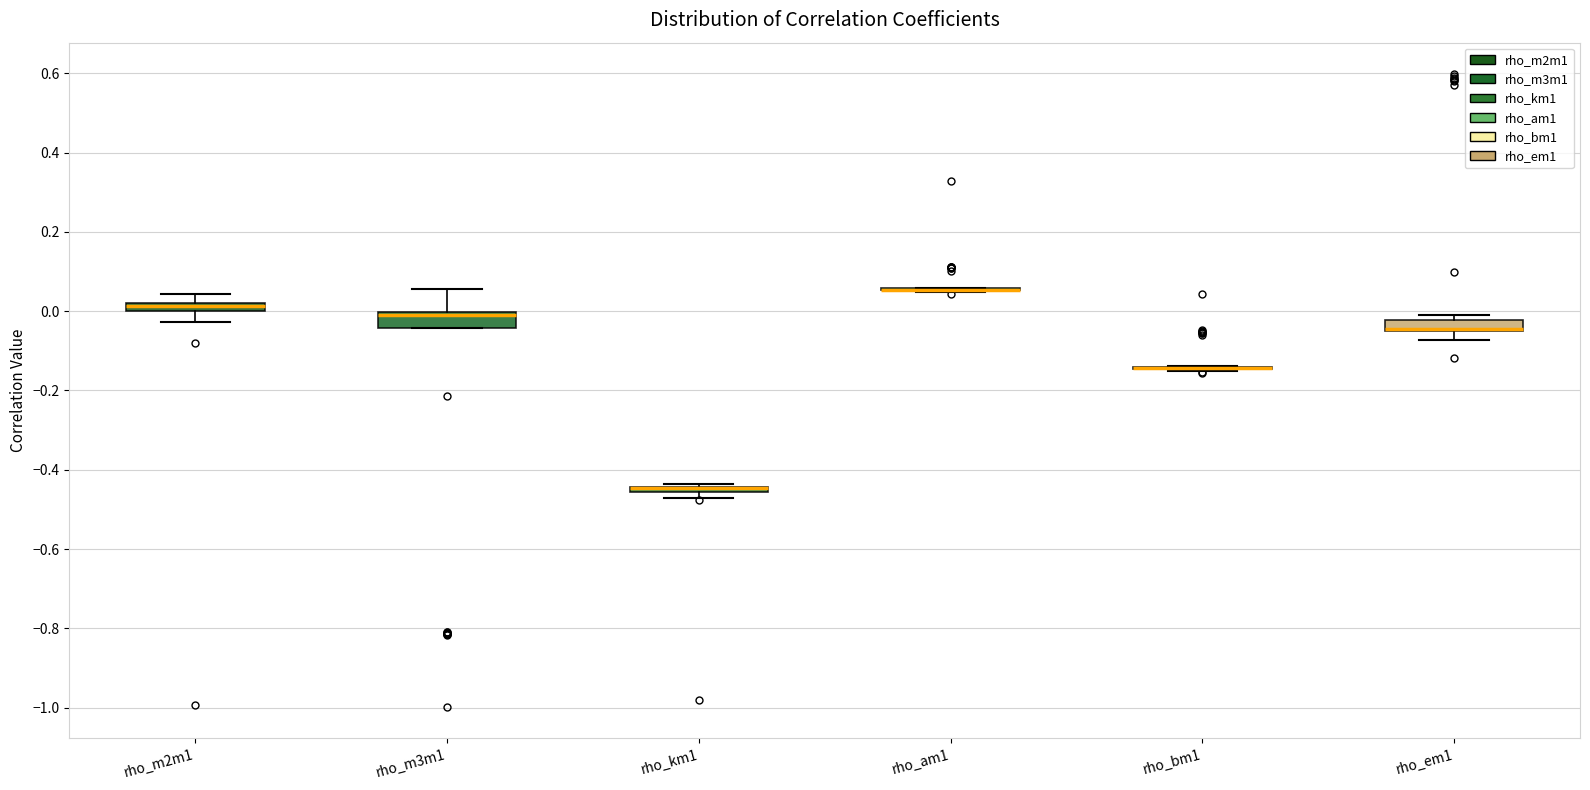

Where is the upper edge of the box for rho_km1 on the y-axis? The values are not printed on the chart, so give them approximately, as read against the axis.

-0.44